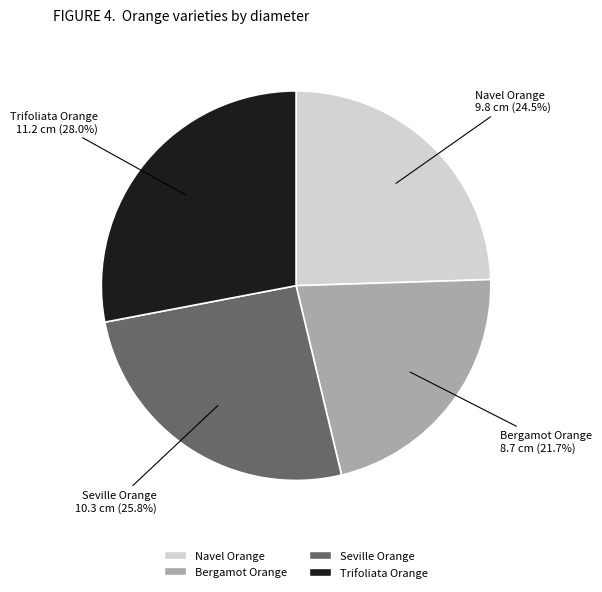

Combined, do Navel Orange and Trifoliata Orange account for over 50%?

Yes